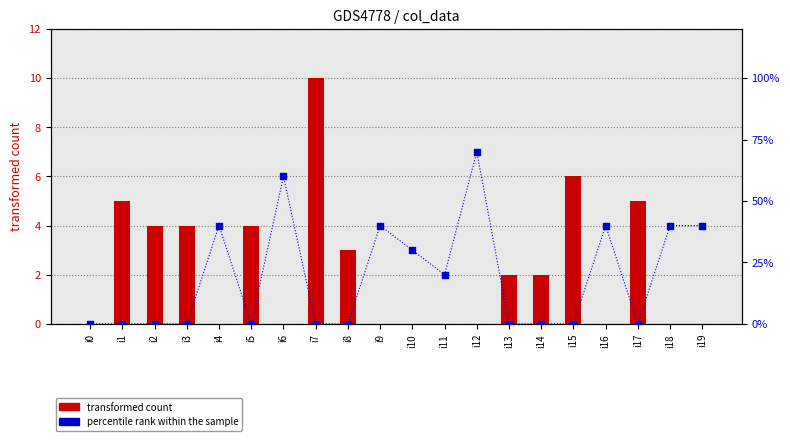

What are all the series names shown in the legend?

transformed count, percentile rank within the sample